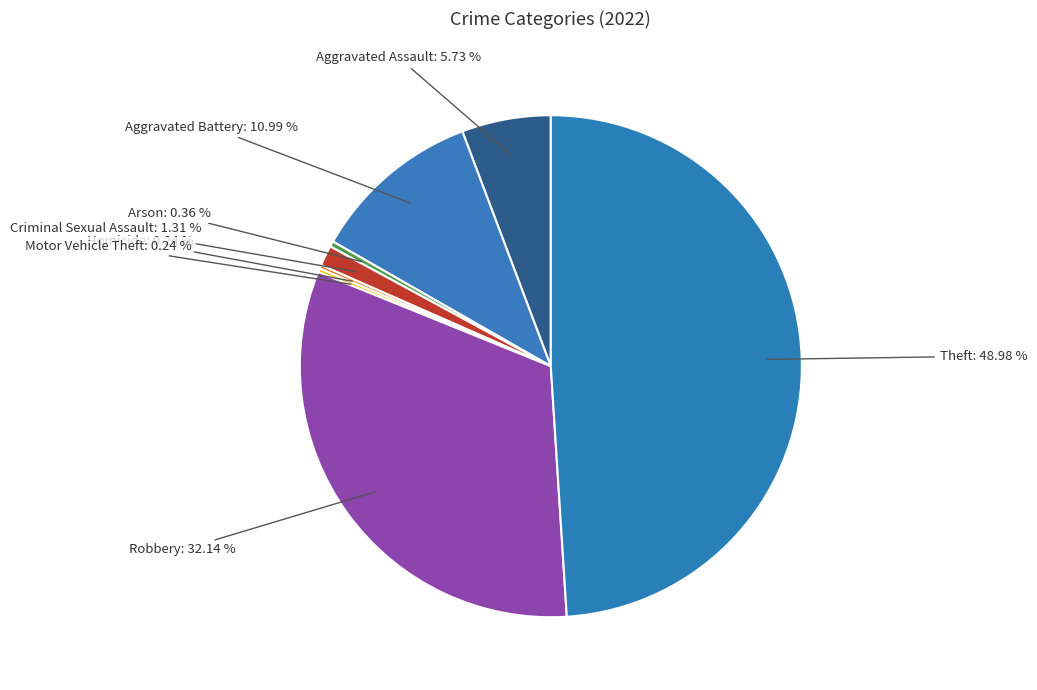

Between Robbery: 32.14 % and Arson: 0.36 %, which is larger?

Robbery: 32.14 %